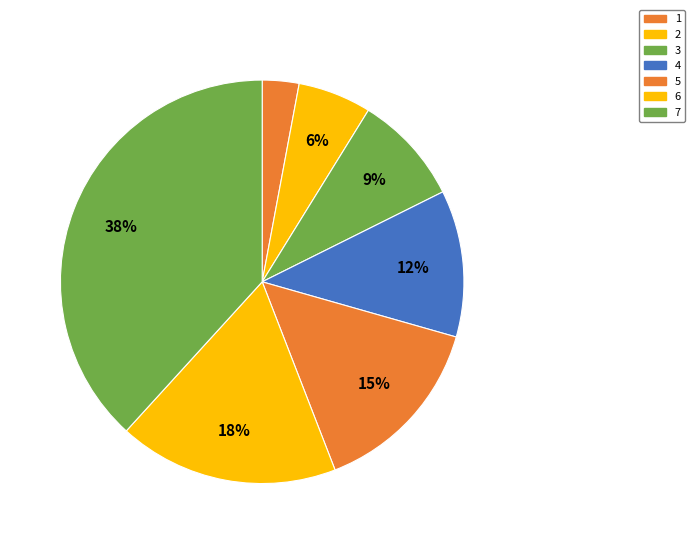

Does 4 account for over 50% of the chart?

No